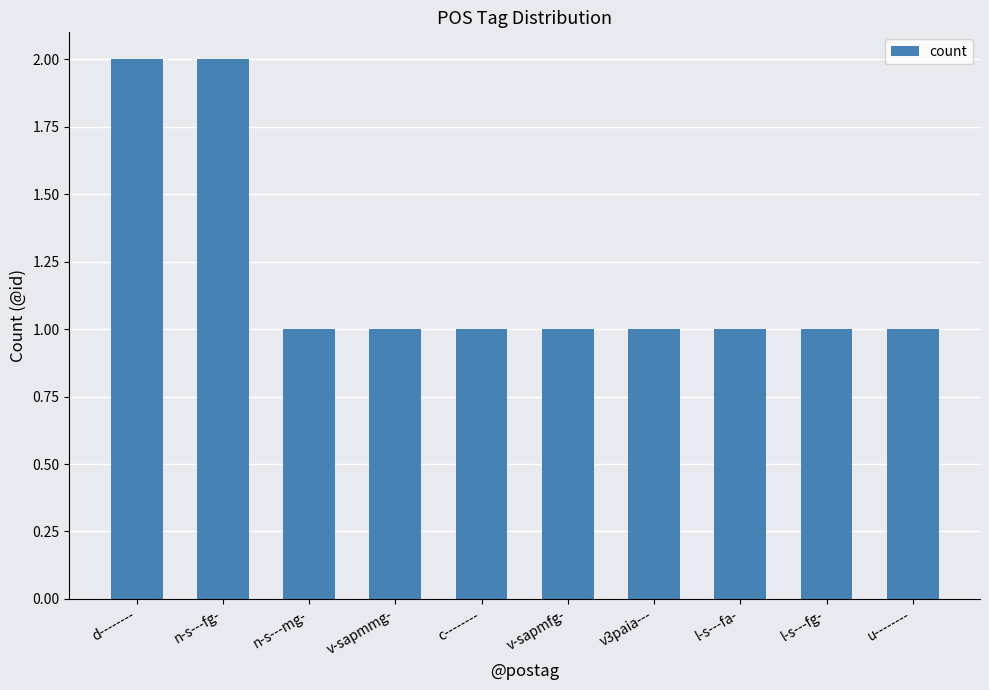

What is the sum of the values at v-sapmmg- and n-s---mg-?

2